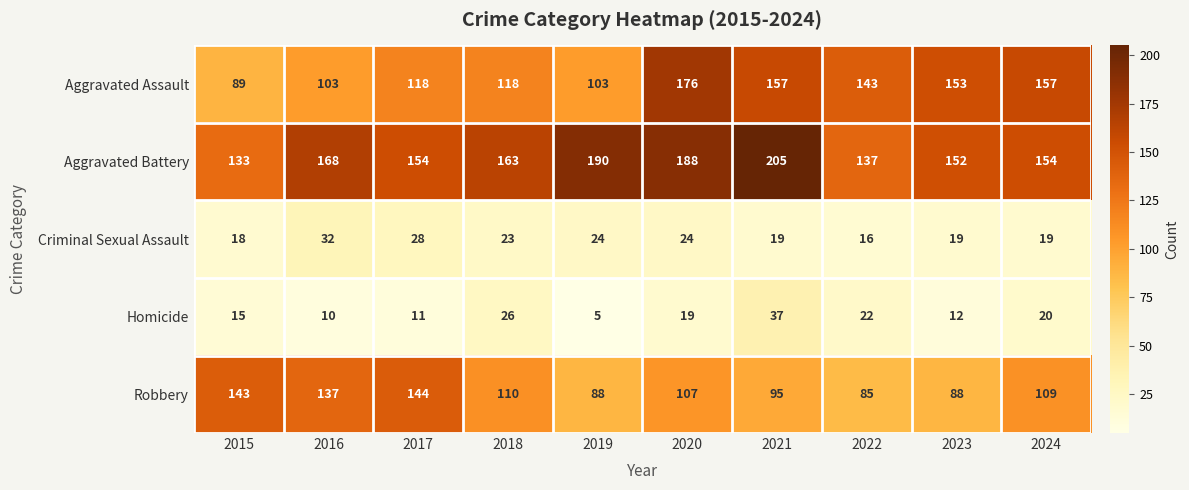

Which series has the largest total across all categories?

Aggravated Battery